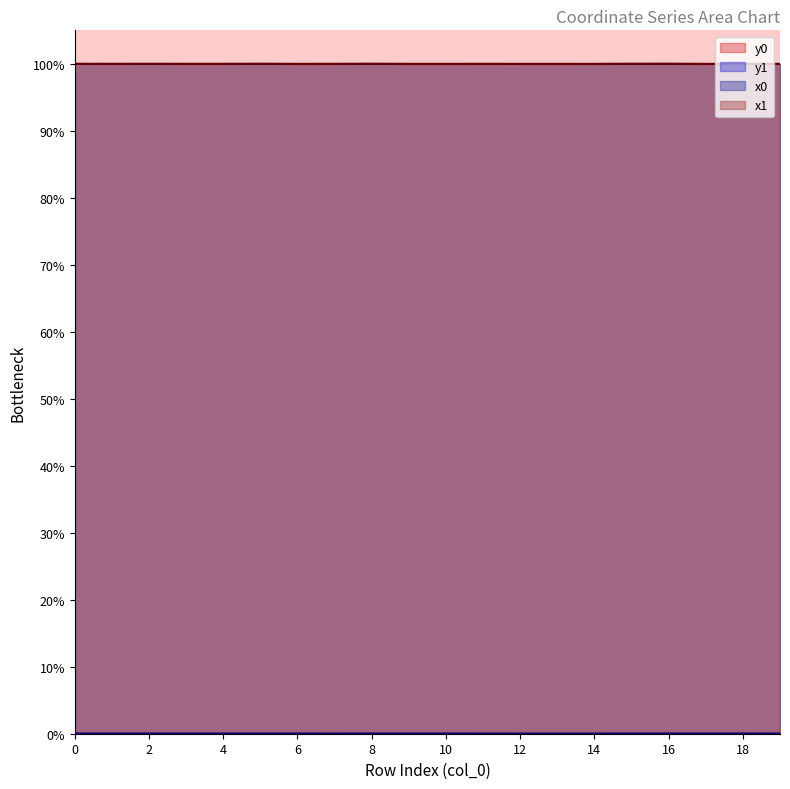

Which category has the highest value in the y0 series?

18